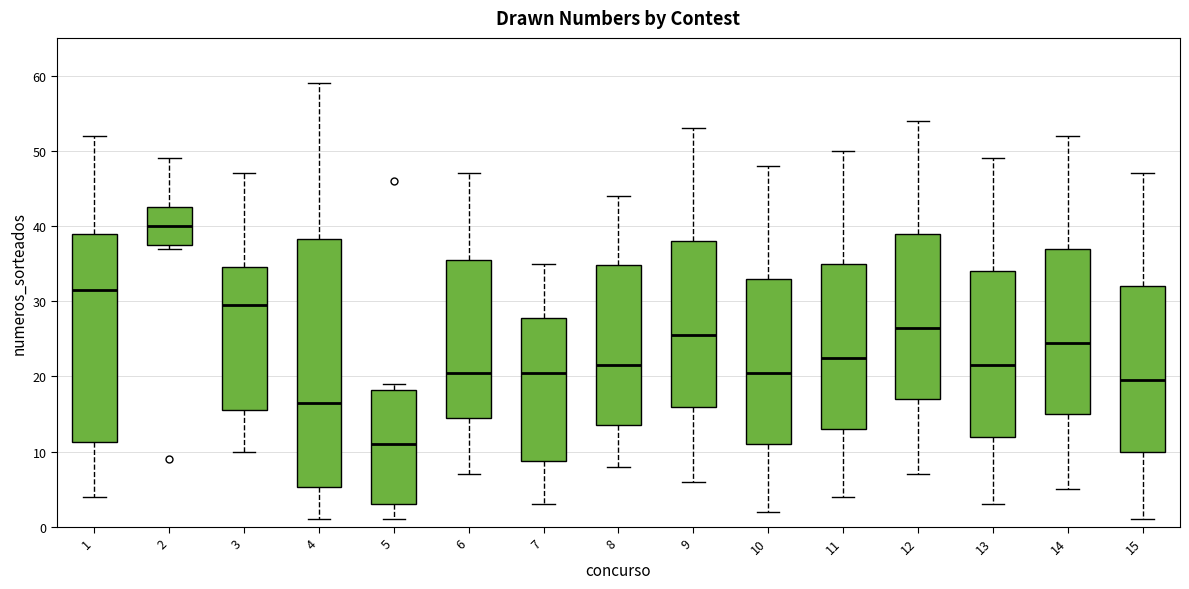

Where is the upper edge of the box at x = 15 on the y-axis? The values are not printed on the chart, so give them approximately, as read against the axis.

32